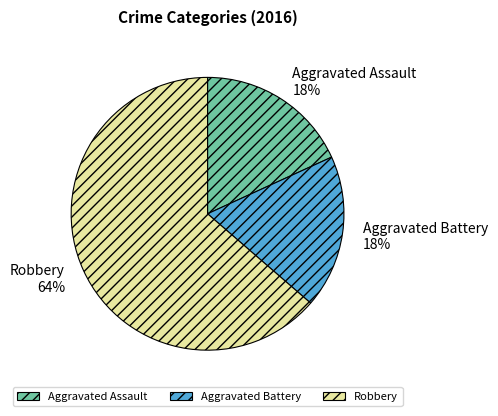

To the nearest percent, what is the average slice percentage?

33%